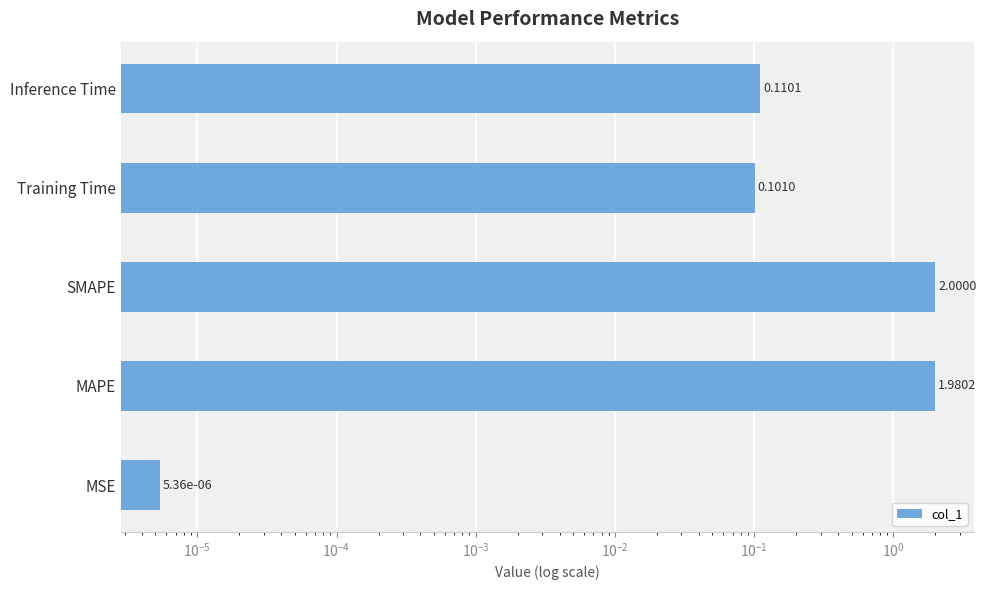

What is the average value?

0.8